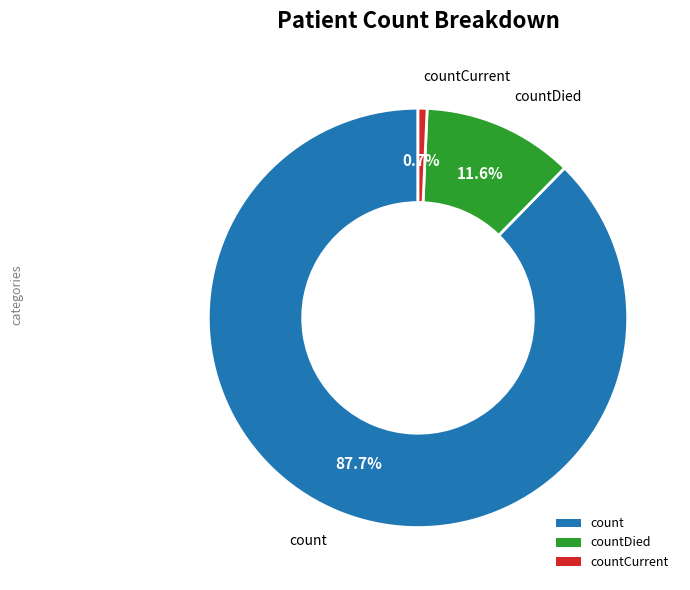

Which category has the smallest portion of the pie?

countCurrent